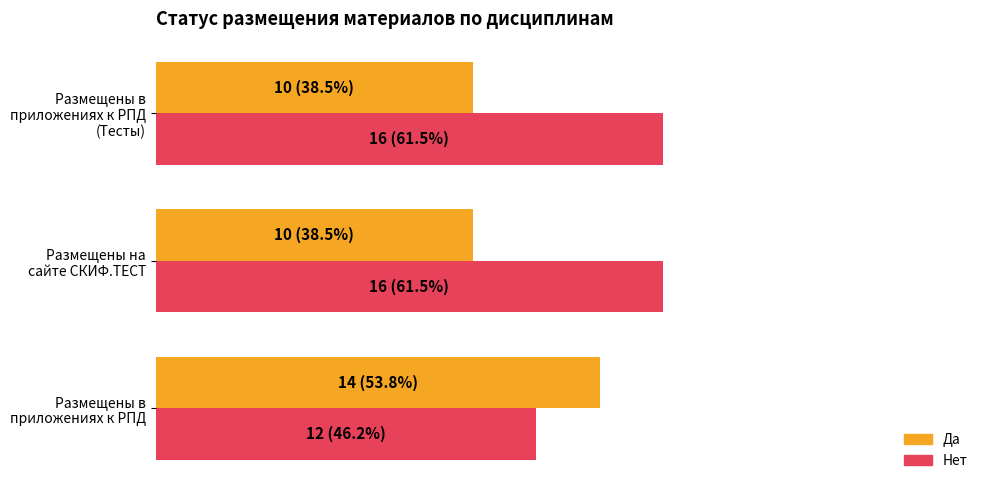

List the series in order of their overall mean, lowest first.

Да, Нет